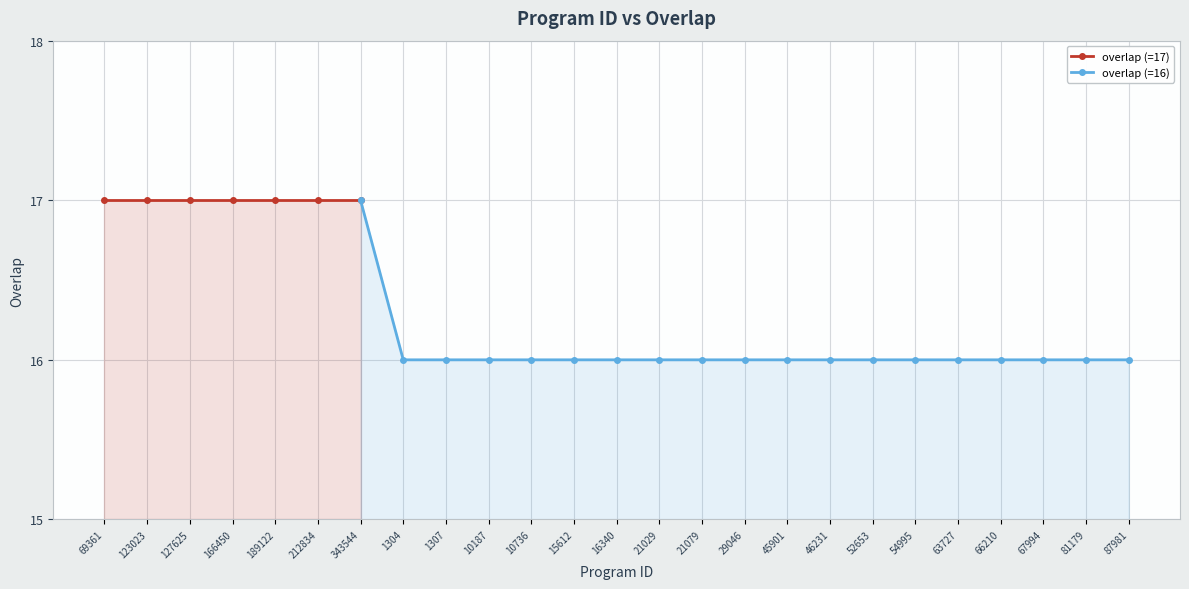

Which category has the highest value across all series?

69361